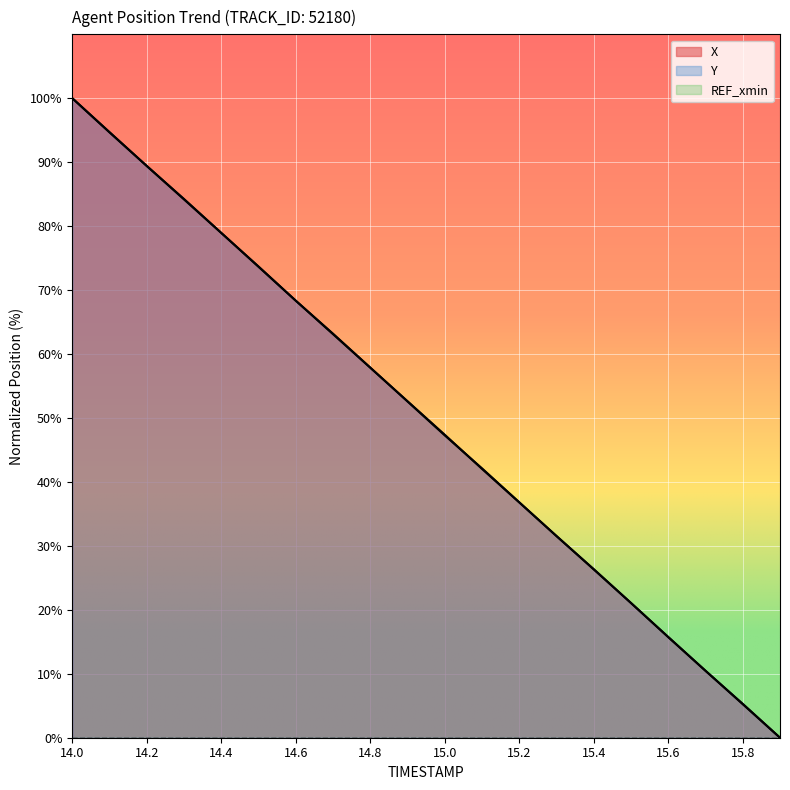

Is it true that X equals 84.2 at 14.3?

True